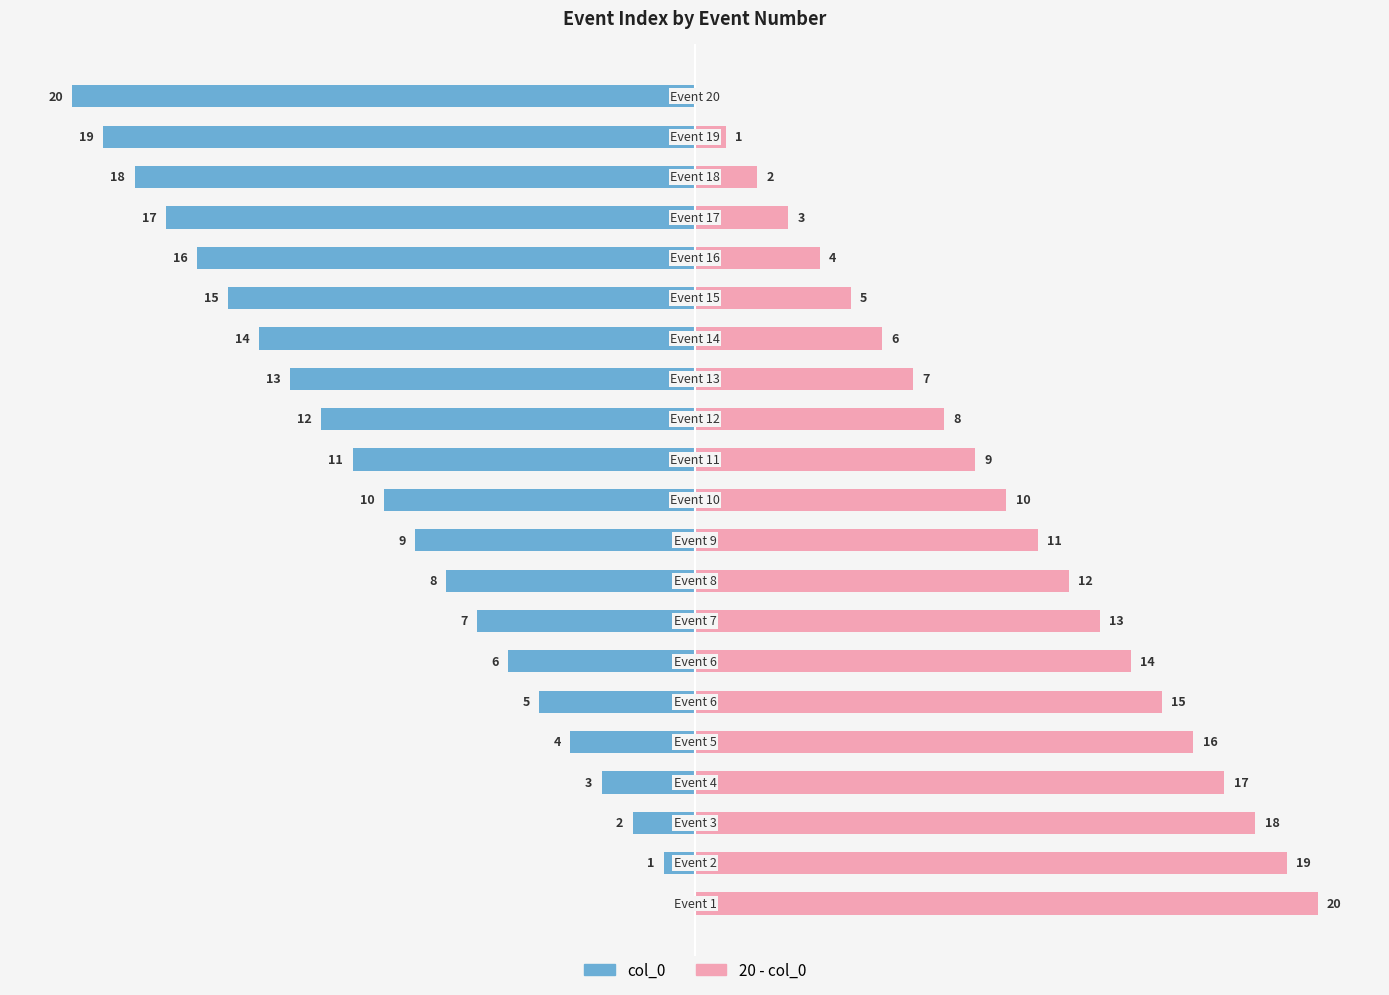

Count the number of data series in this chart.

2